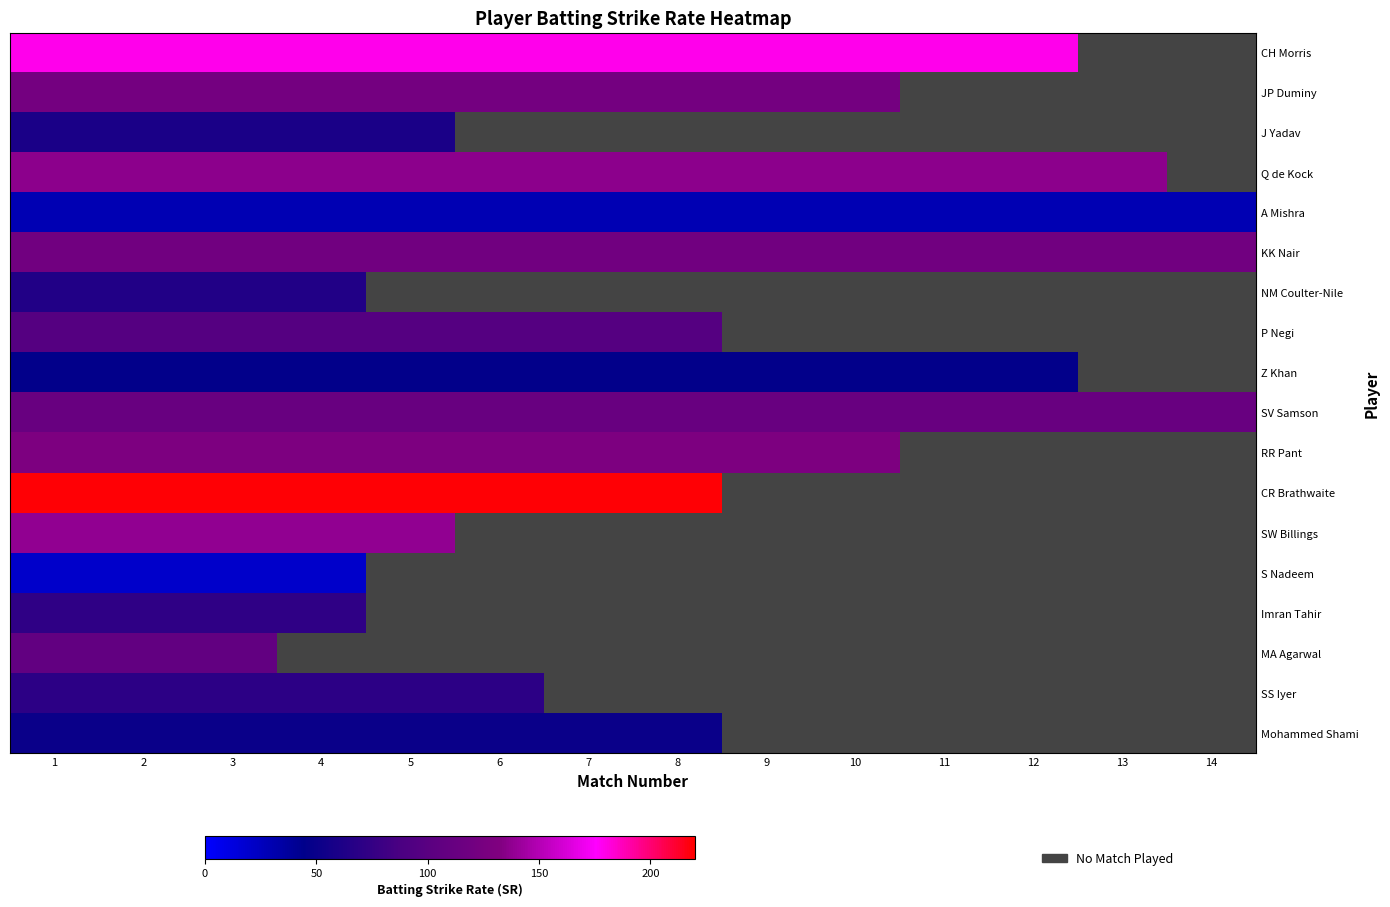

The value of Q de Kock at 9 is 208.4. True or false?

False